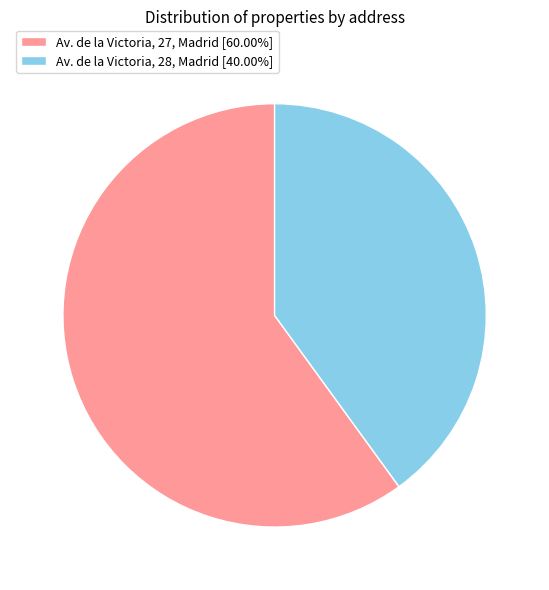

Combined, do Av. de la Victoria, 28, Madrid and Av. de la Victoria, 27, Madrid account for over 50%?

Yes